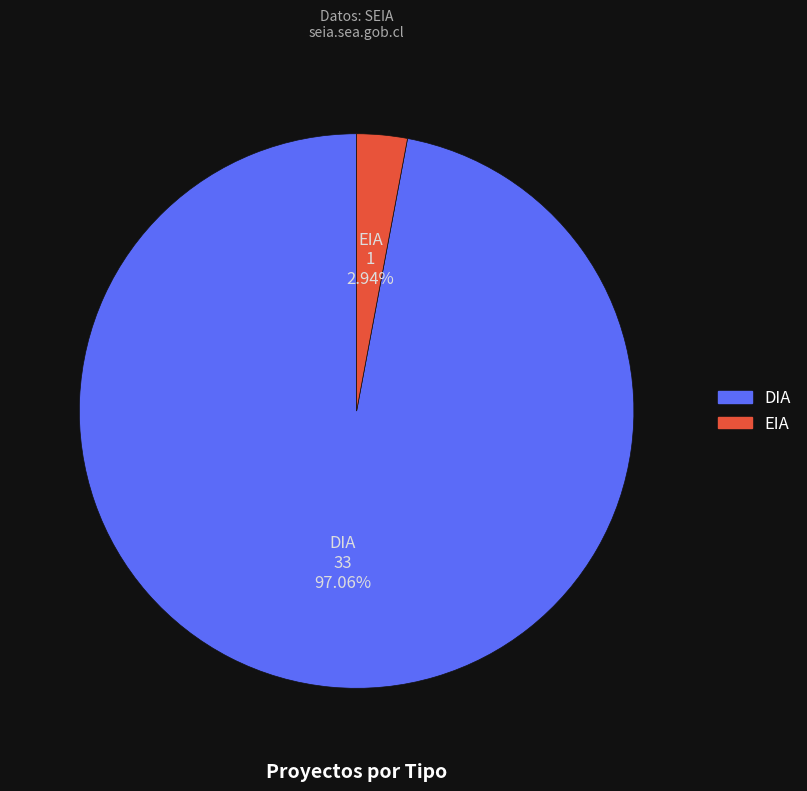

Which has a higher value, DIA or EIA?

DIA